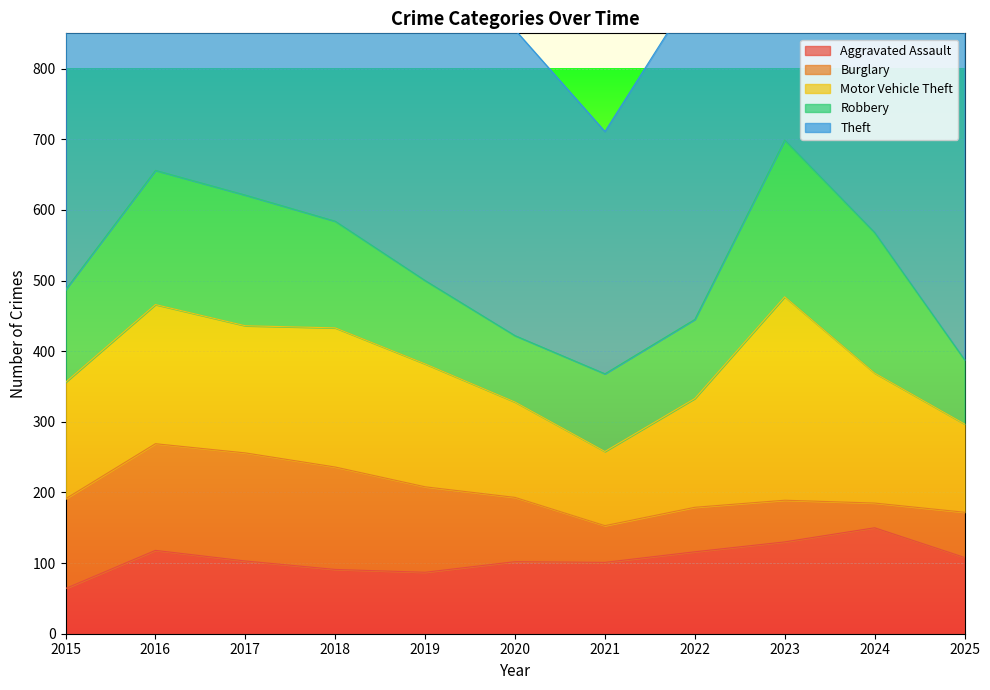

What are all the series names shown in the legend?

Aggravated Assault, Burglary, Motor Vehicle Theft, Robbery, Theft